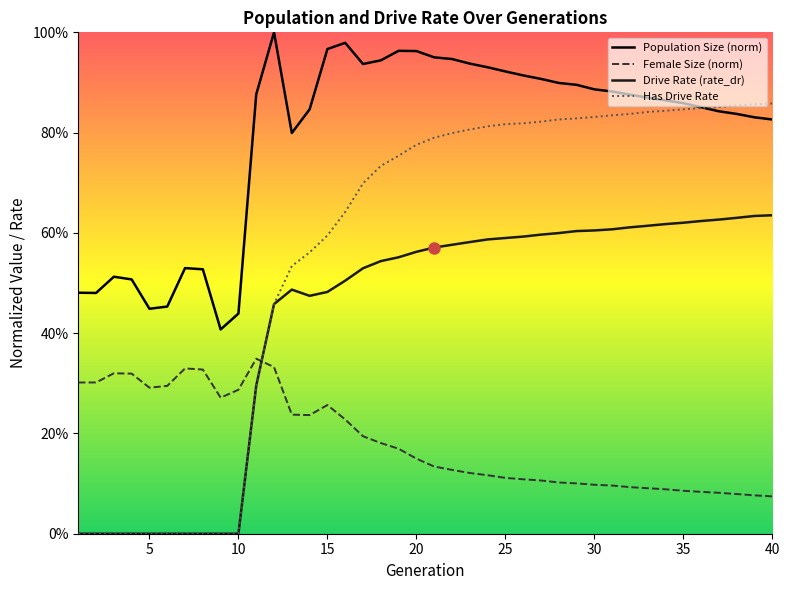

How many lines are shown in the chart?

4